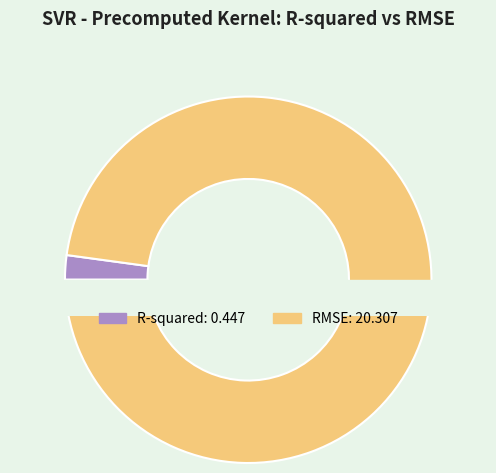

Rank the categories by value from lowest to highest.

R-squared, RMSE